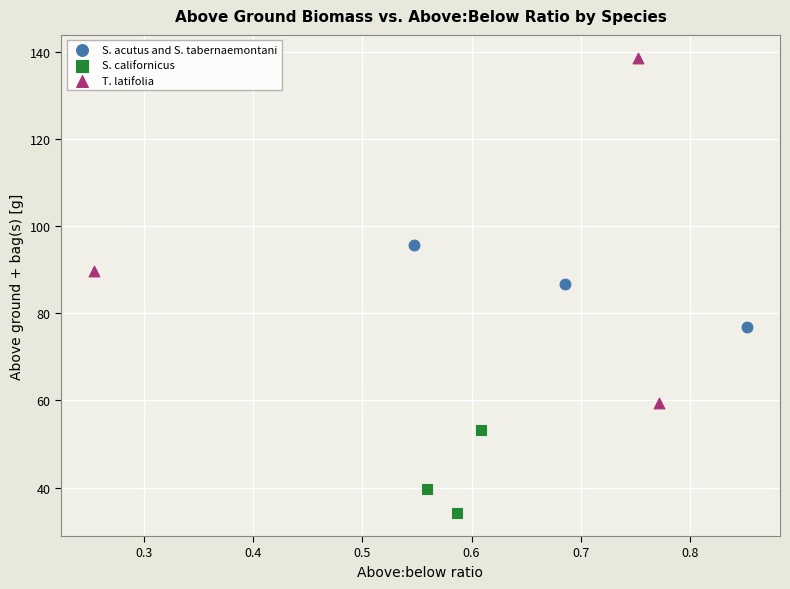

What are all the series names shown in the legend?

S. acutus and S. tabernaemontani, S. californicus, T. latifolia